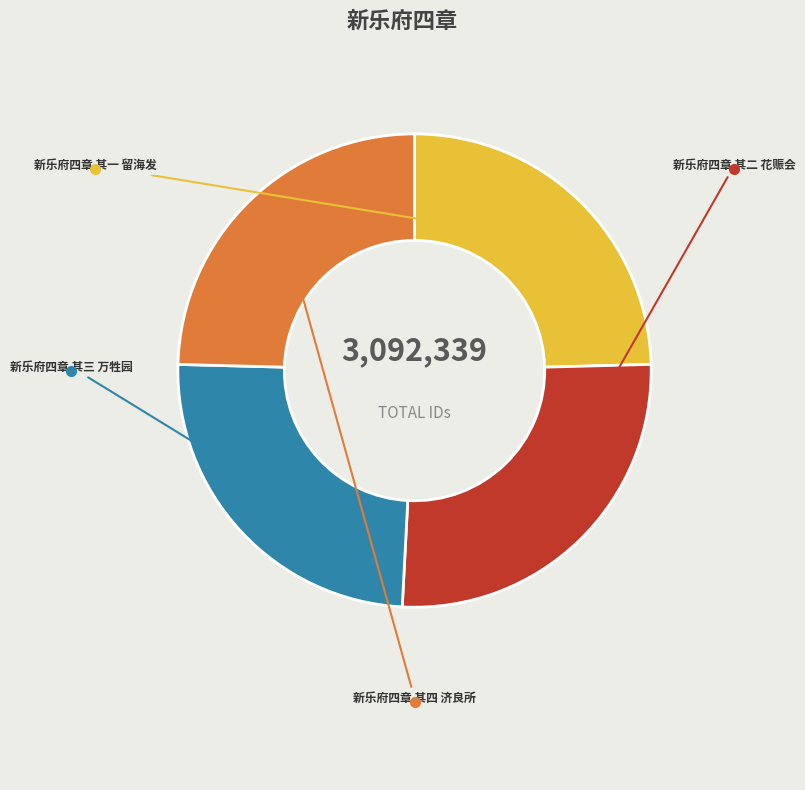

How many segments does this pie chart have?

4